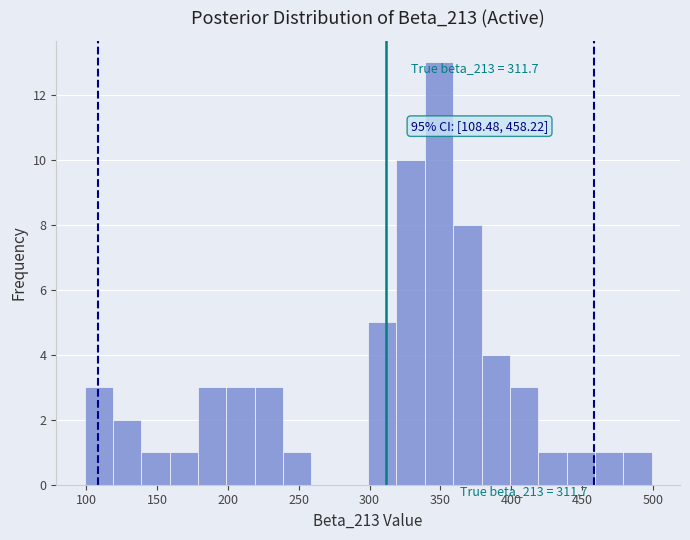

Over which range of the x-axis is the bar tallest?

339 to 359